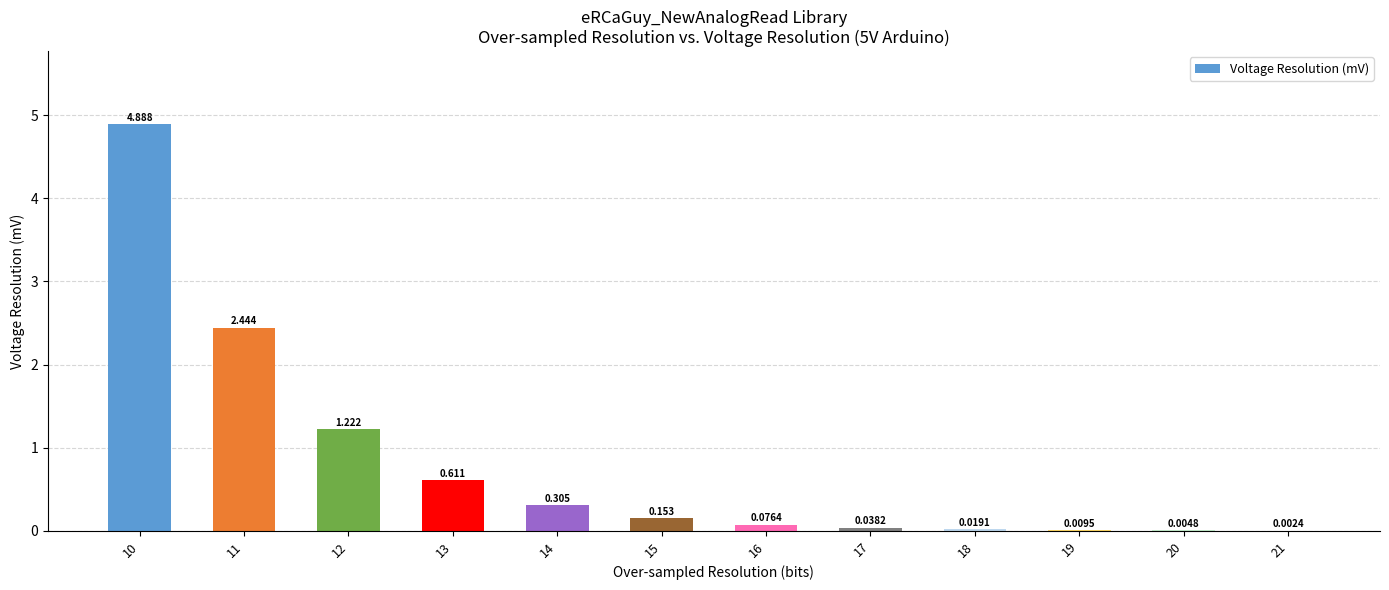

Are the bars horizontal?

No